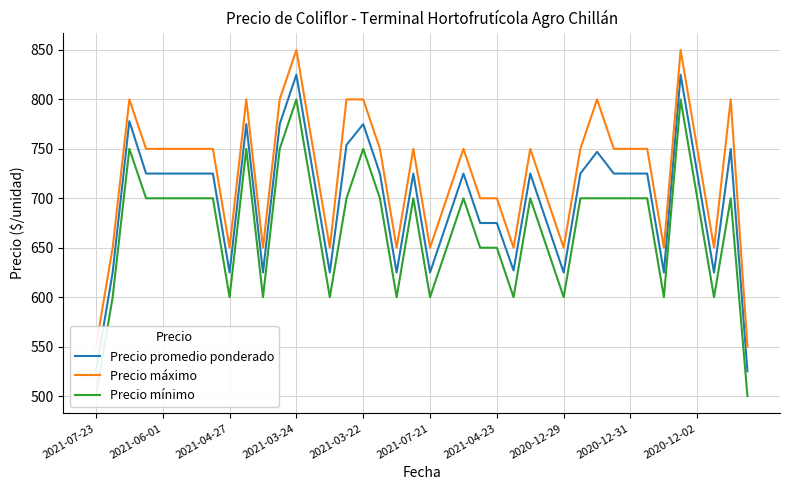

List the labels in order of Precio máximo value, largest first.

12, 35, 2021-04-27, 2020-12-02, 11, 15, 16, 30, 38, 2021-03-24, 2021-03-22, 2021-07-21, 2021-04-23, 2020-12-29, 13, 17, 19, 22, 26, 29, 31, 32, 33, 36, 21, 23, 24, 27, 2021-06-01, 2020-12-31, 10, 14, 18, 20, 25, 28, 34, 37, 2021-07-23, 39